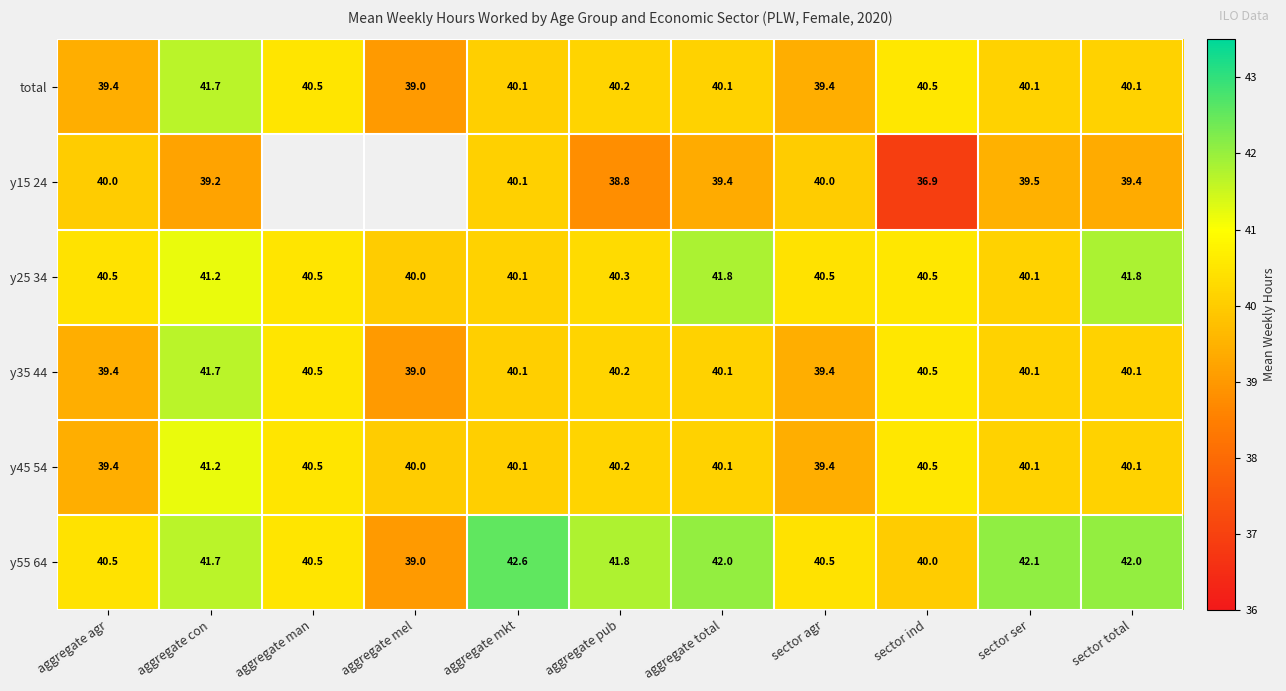

Is it true that total equals 40.5 at sector ind?

True